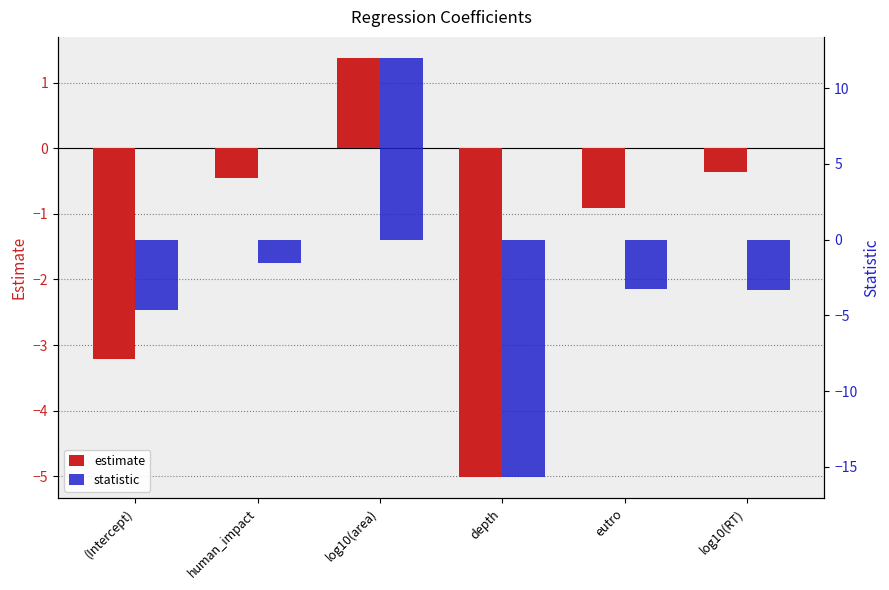

How many series are shown in this chart?

2